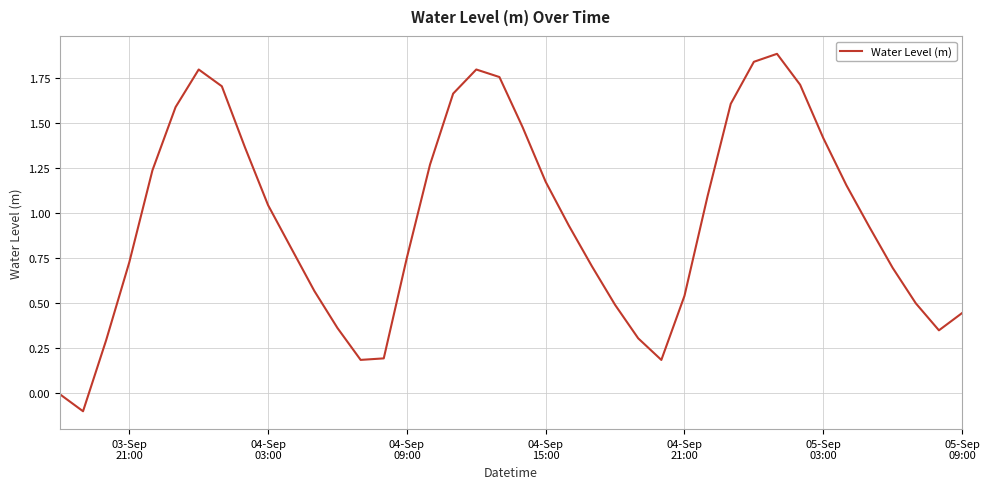

What is the maximum value shown in the chart?

1.9